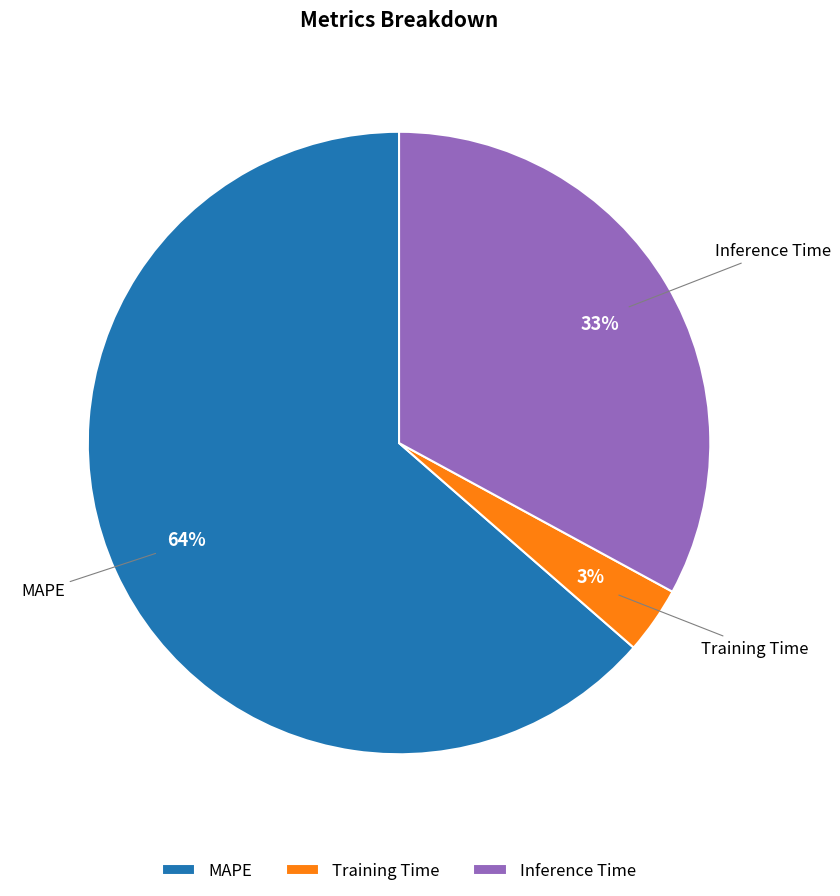

How many slices are in this pie chart?

3